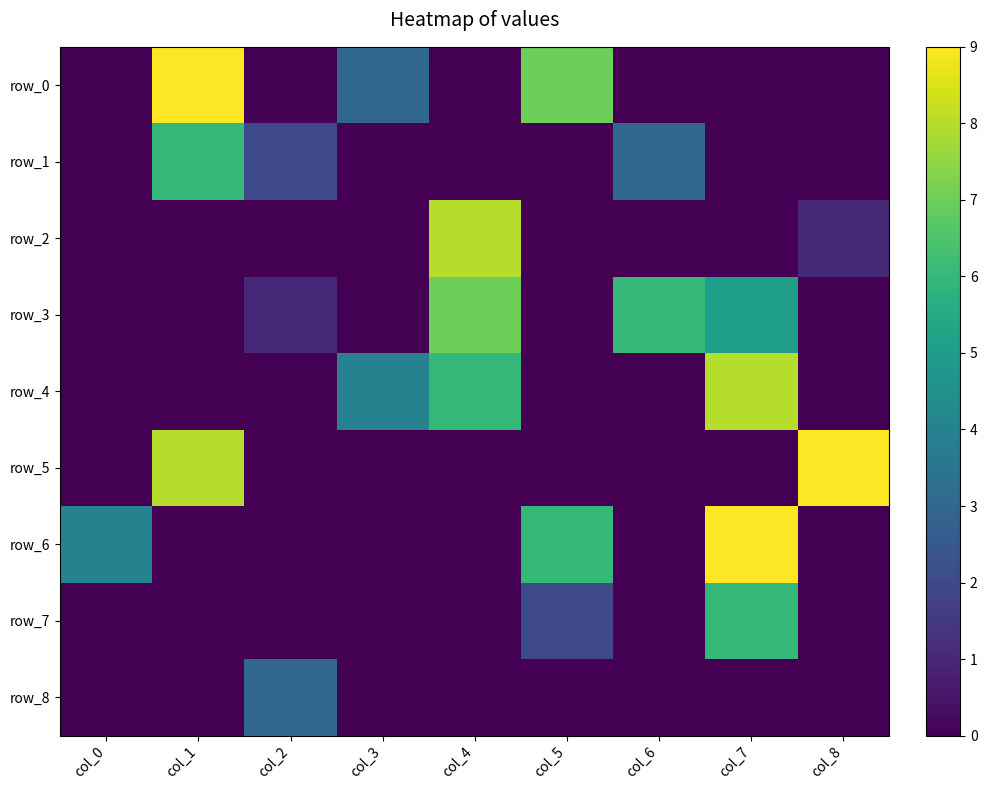

Rank the series at col_7 from highest to lowest value.

row_6, row_4, row_7, row_3, row_0, row_1, row_2, row_5, row_8